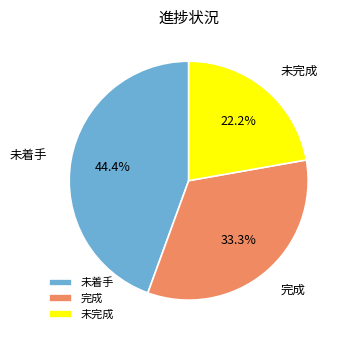

What is the smallest slice in the pie chart?

未完成